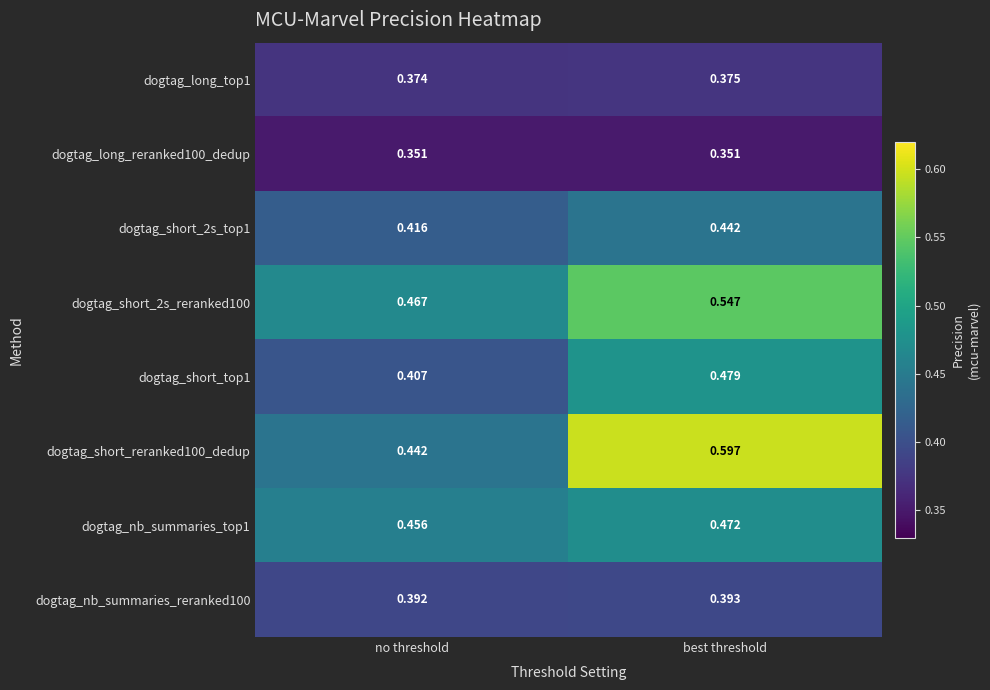

Between no threshold and best threshold, which series saw the biggest shift?

dogtag_short_reranked100_dedup